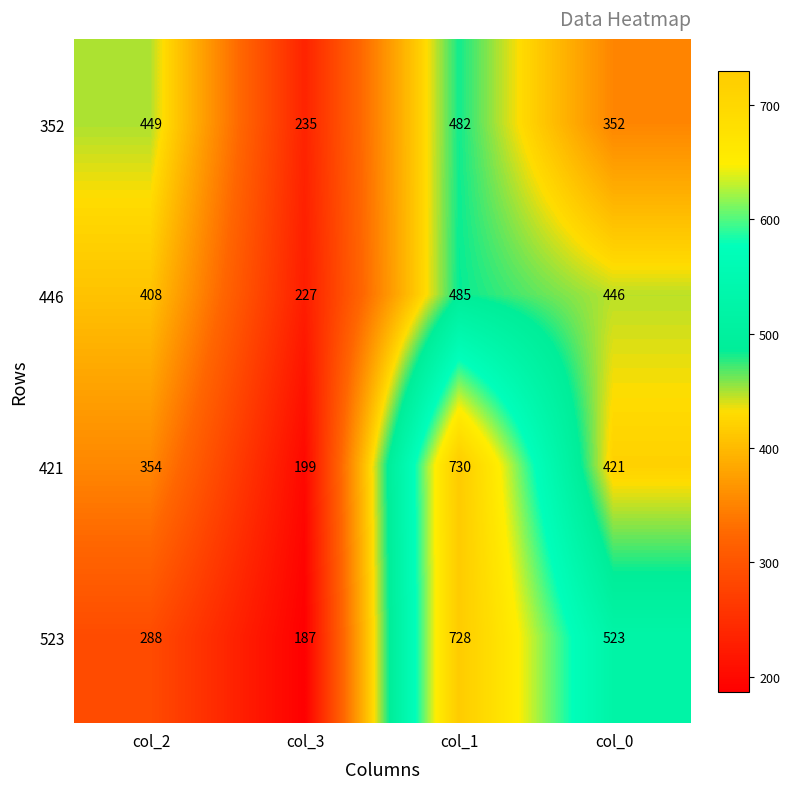

True or false: 446 has a value of 446 at col_0.

True